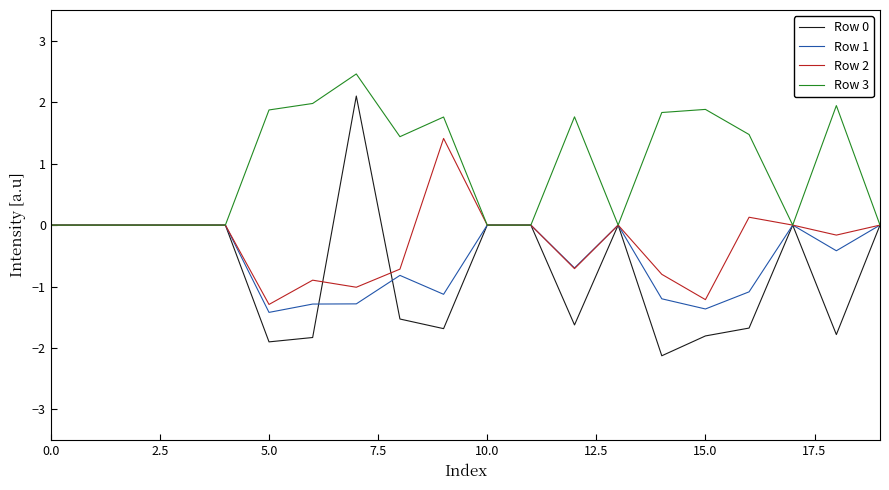

What is the maximum value shown in the chart?

2.5